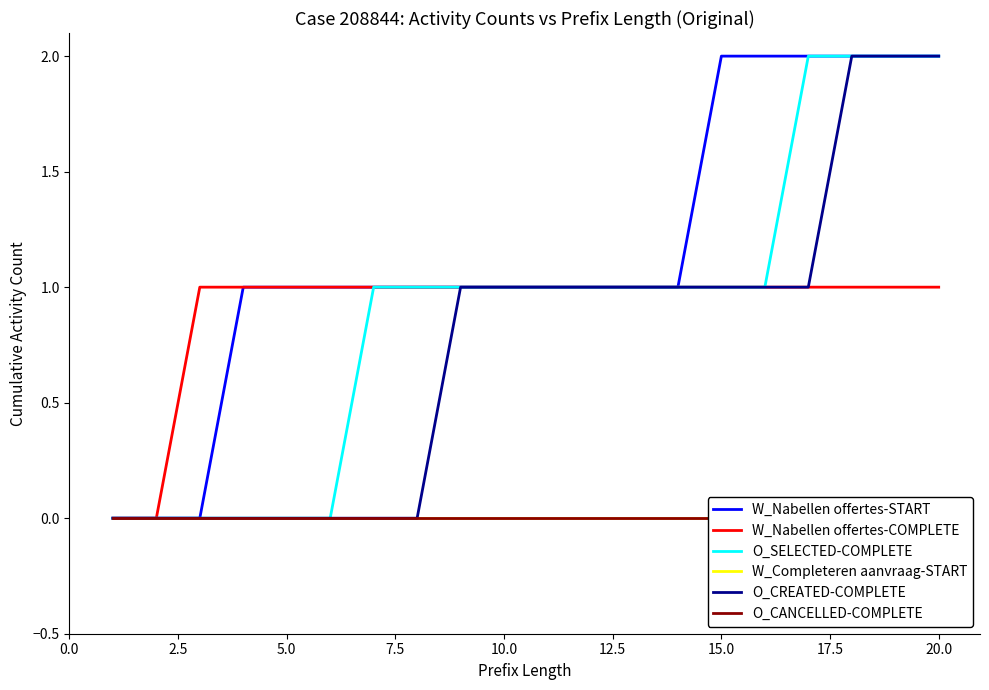

The value of O_SELECTED-COMPLETE at 15.0 is 1. True or false?

True